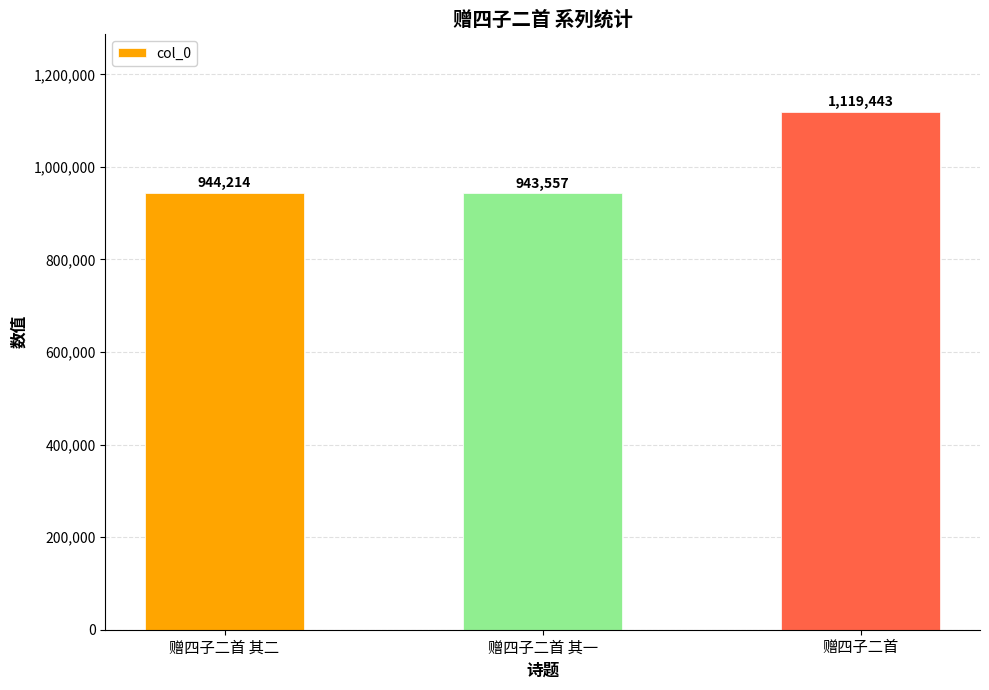

What is the label of the 1st bar from the right?

赠四子二首